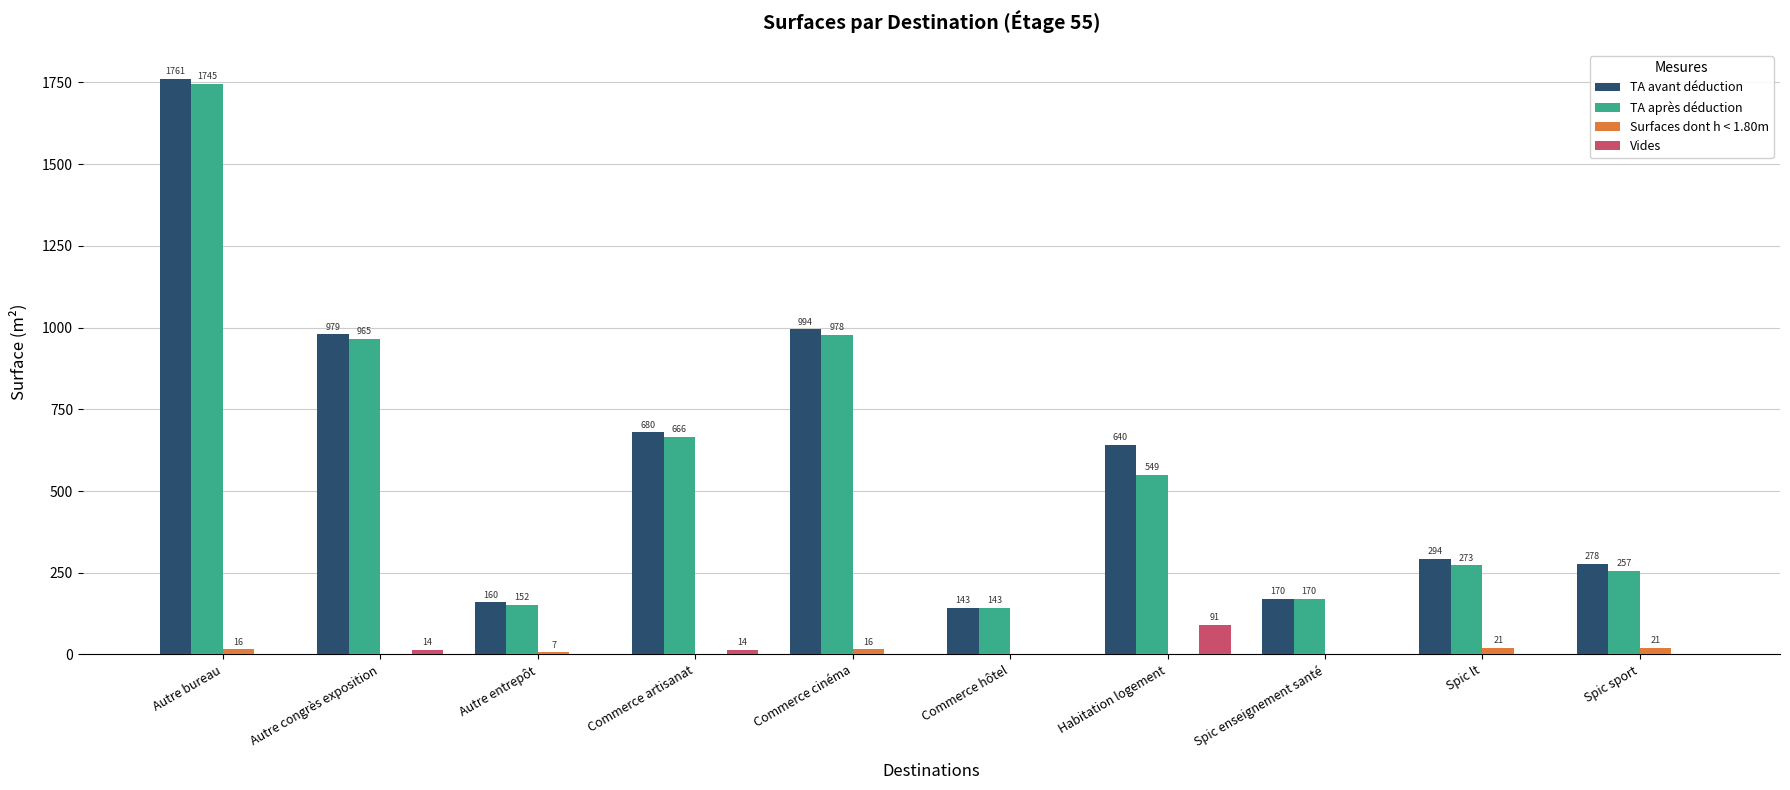

Is the value of Surfaces dont h < 1.80m at Habitation logement greater than the value of TA après déduction at Spic sport?

No